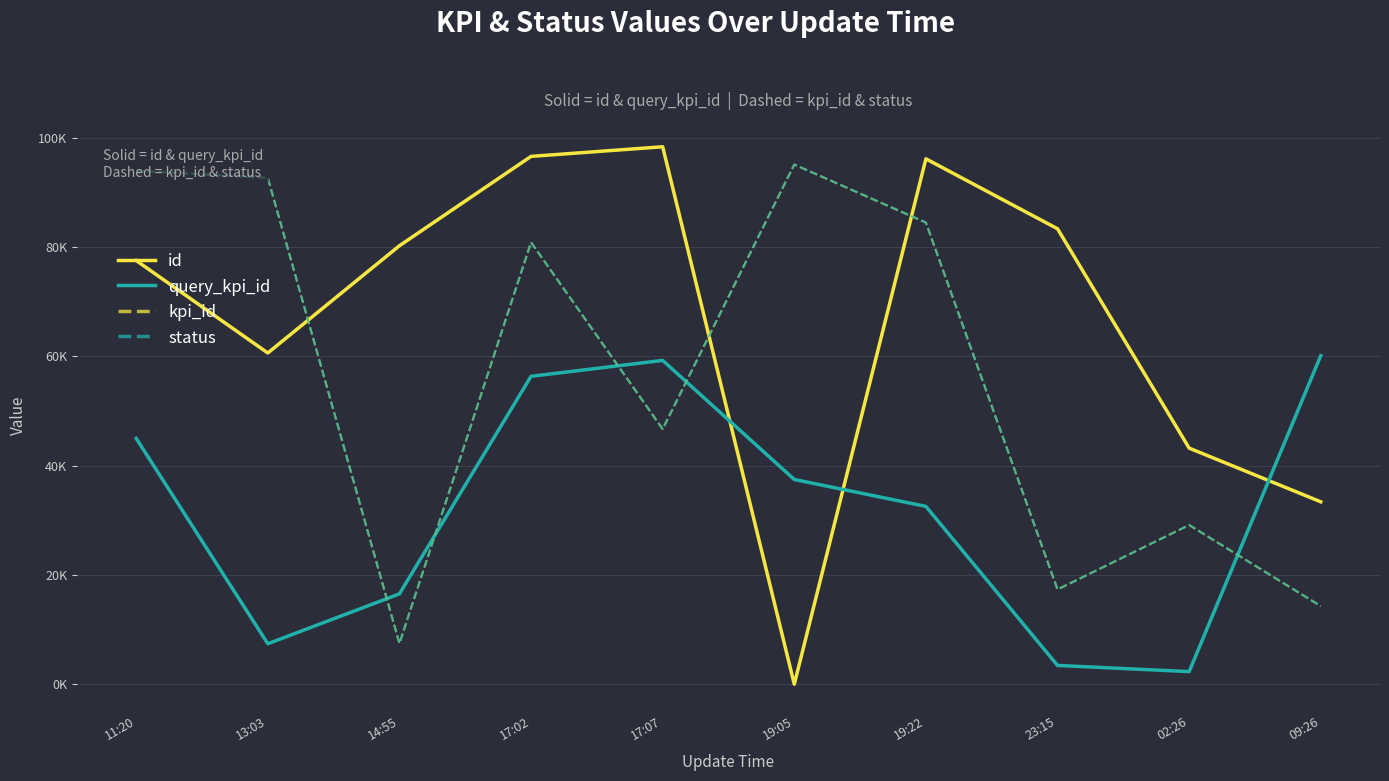

Is this an area chart (filled region under the line)?

No